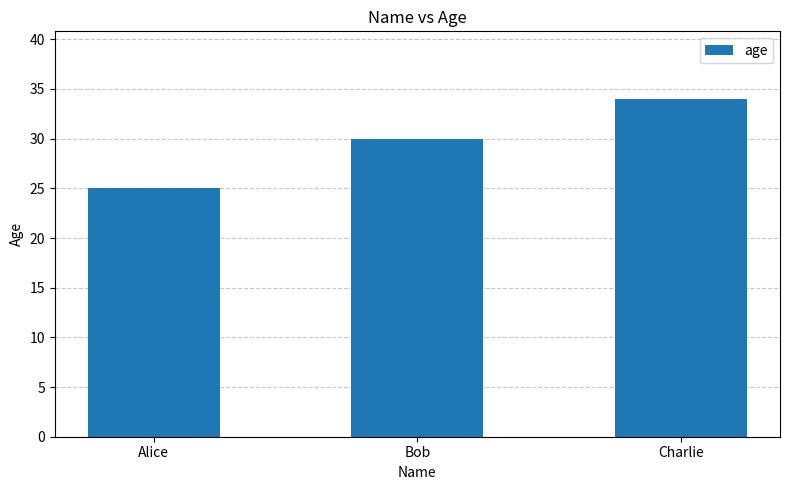

What is the label of the 3rd bar from the left?

Charlie